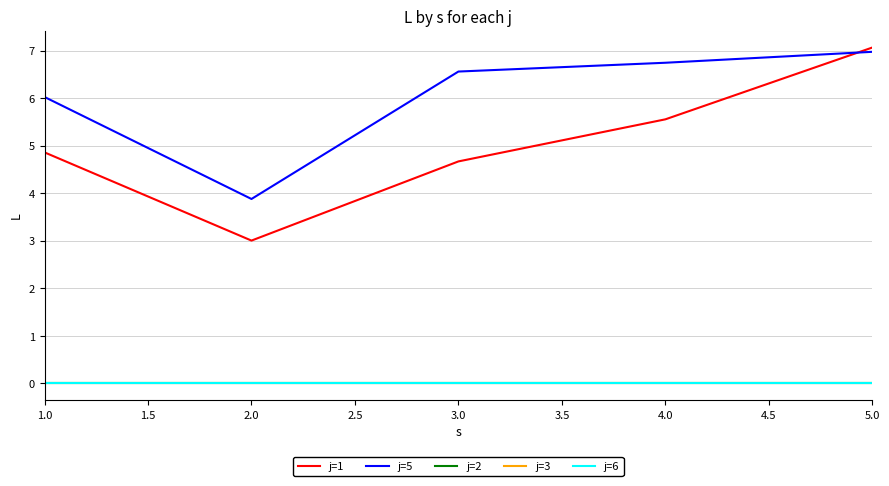

True or false: j=1 and j=5 intersect in this chart.

True